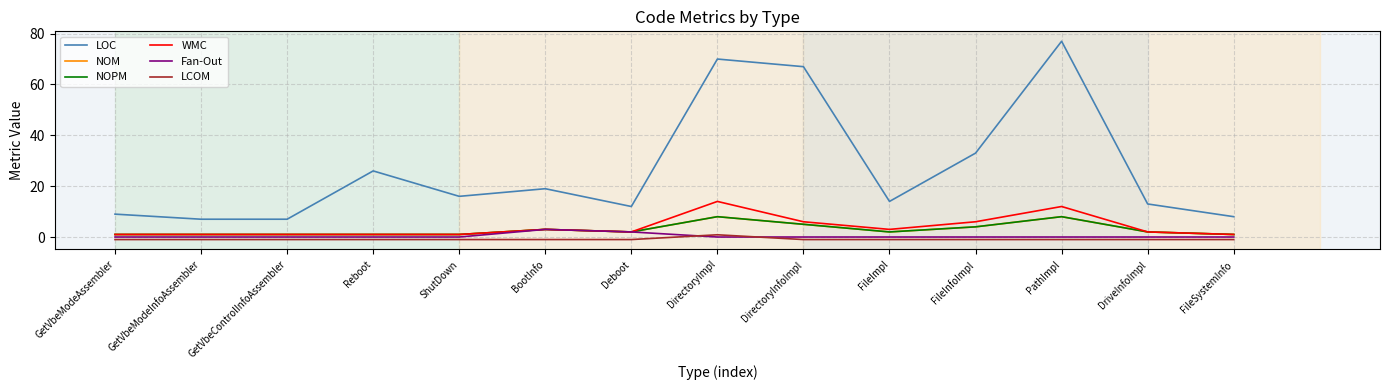

What is the value of the LCOM point at the 3rd from the left?

-1.0